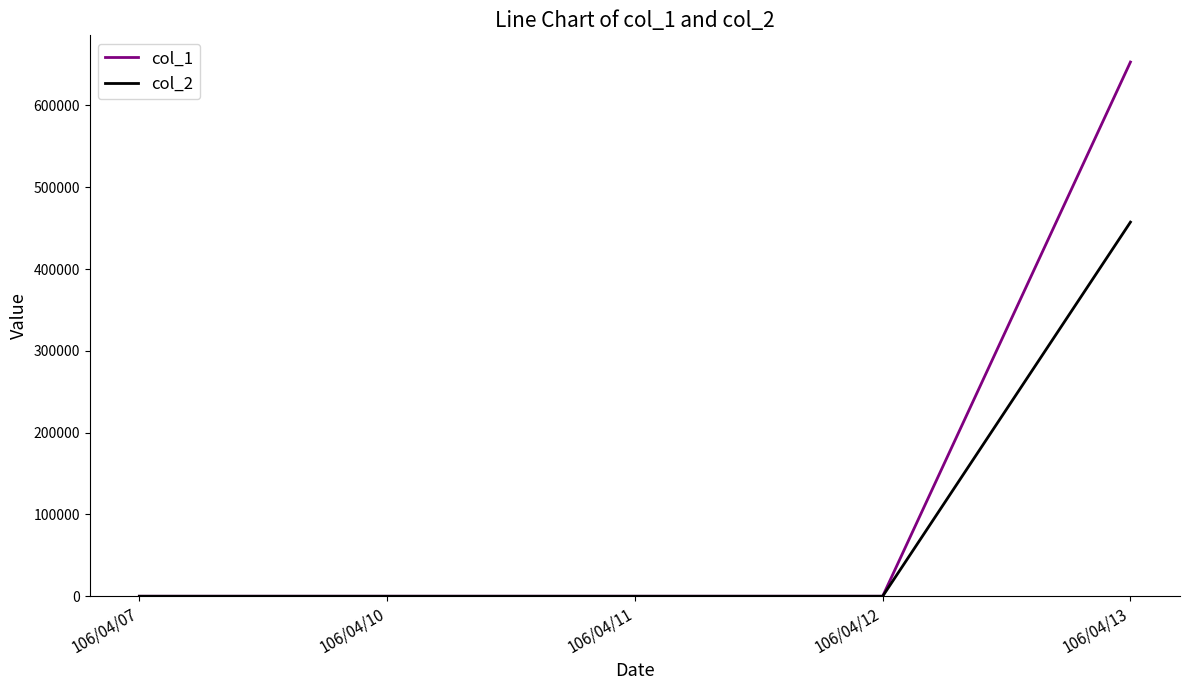

Which series has the largest total across all categories?

col_1